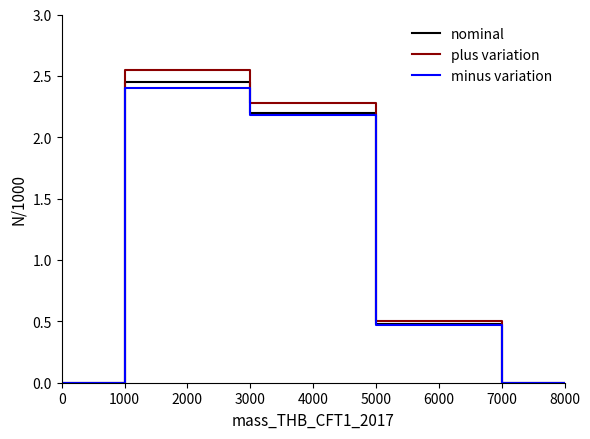

What is the average value of the minus variation series?

1.3